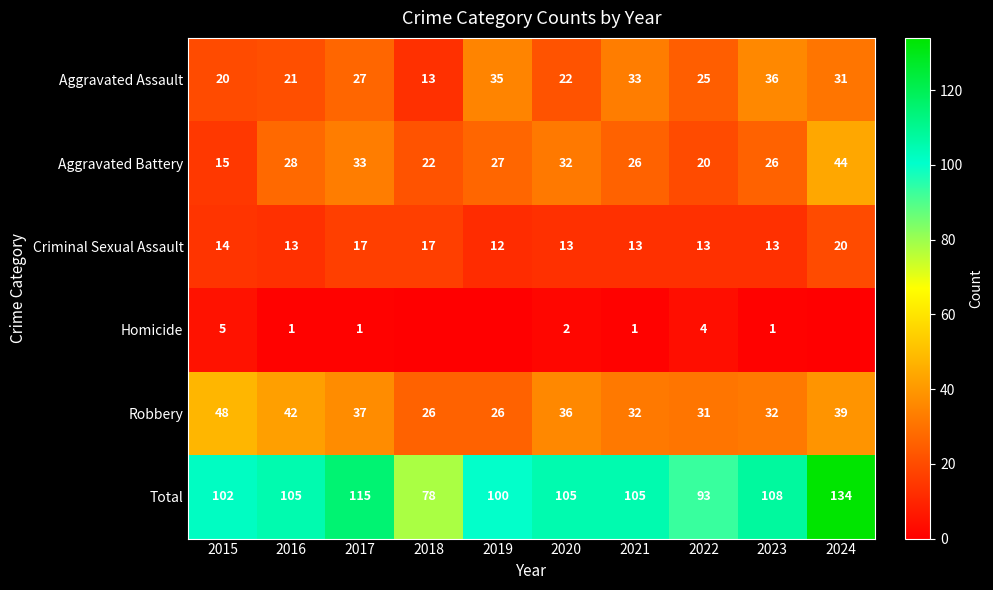

What is the spread (max minus min) of values at 2015?

97